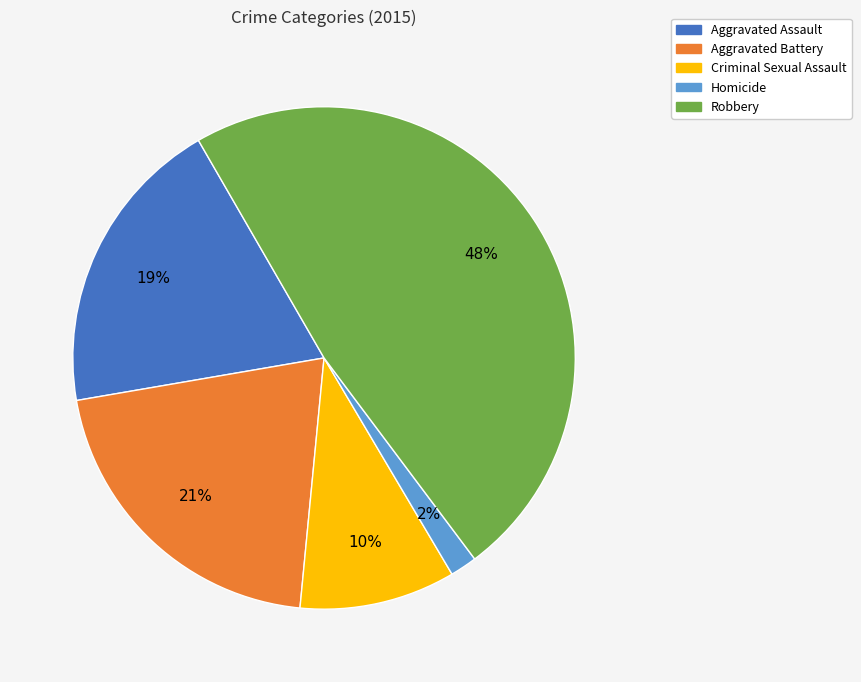

Does Criminal Sexual Assault represent more than half of the total?

No